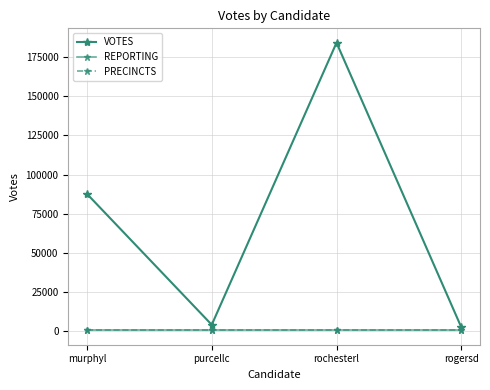

What value does the REPORTING series have at purcellc?

272